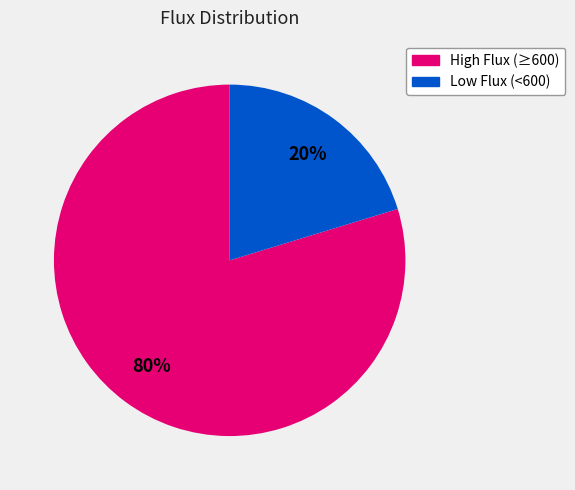

To the nearest percent, what is the average slice percentage?

50%